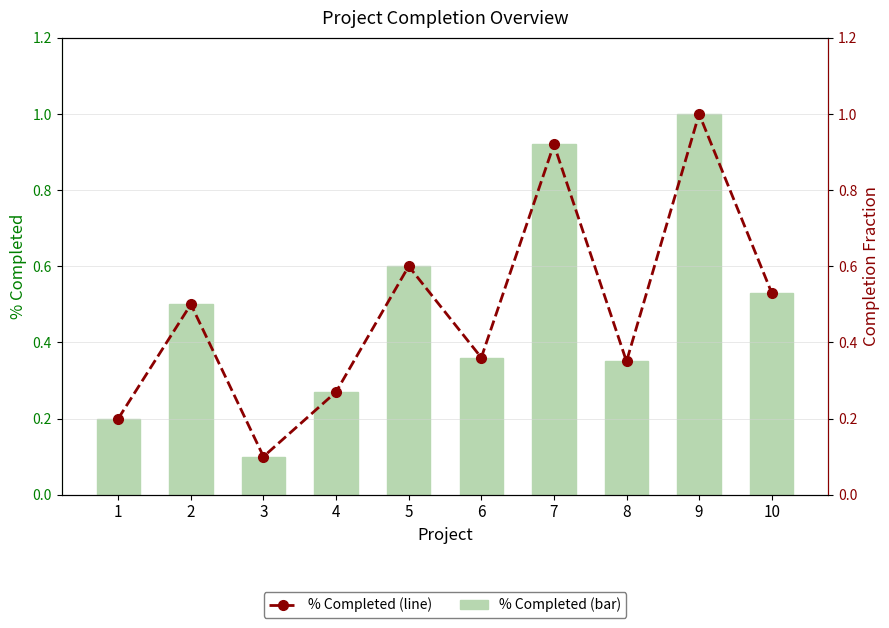

At which label does % Completed reach its minimum?

3